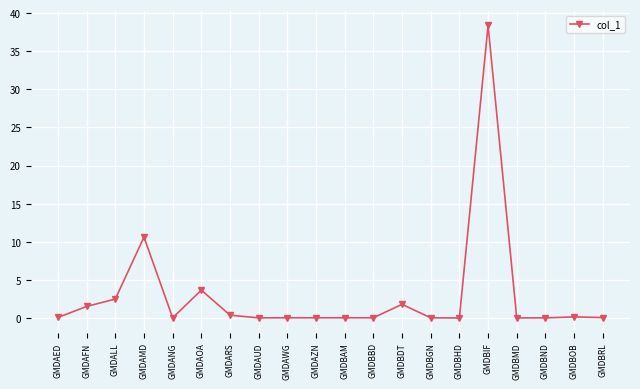

How many lines are shown in the chart?

1